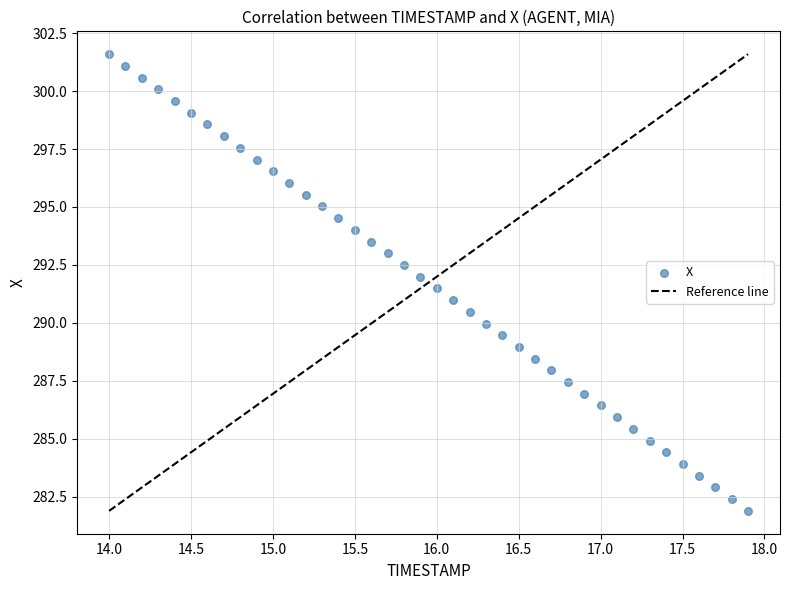

What is the range of X values (max minus min)?

3.9